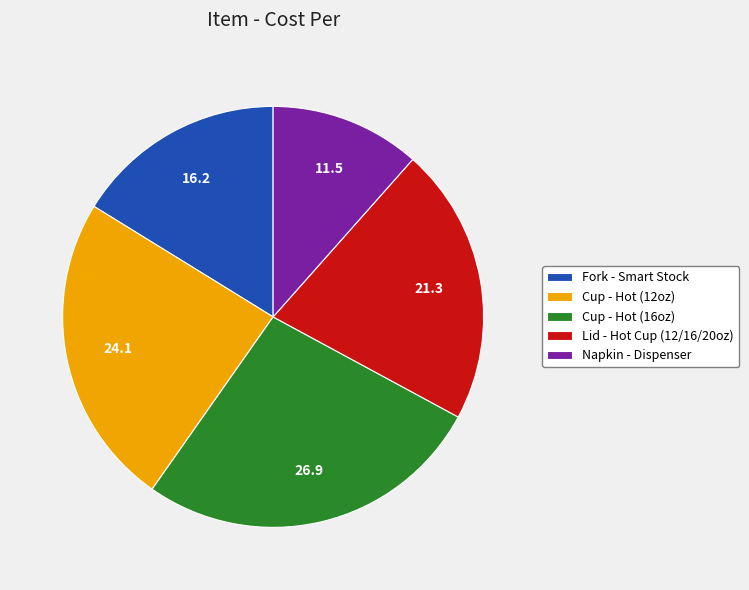

Is it true that Napkin - Dispenser is 12% of the pie?

True